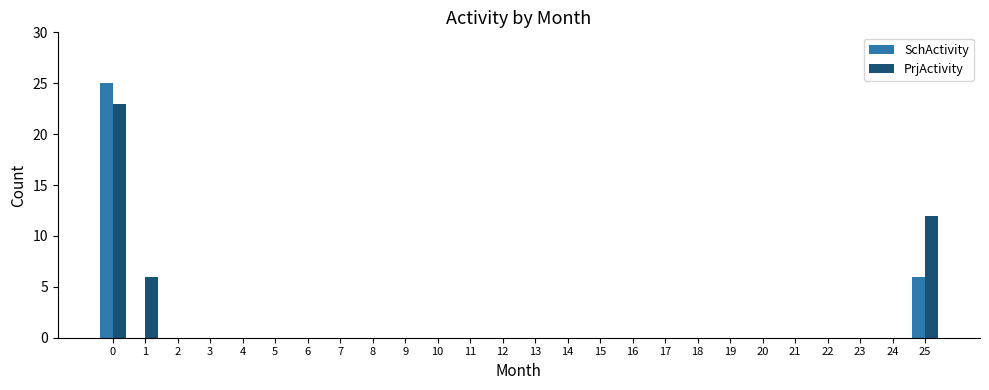

Where is SchActivity nearest to the value 12?

25